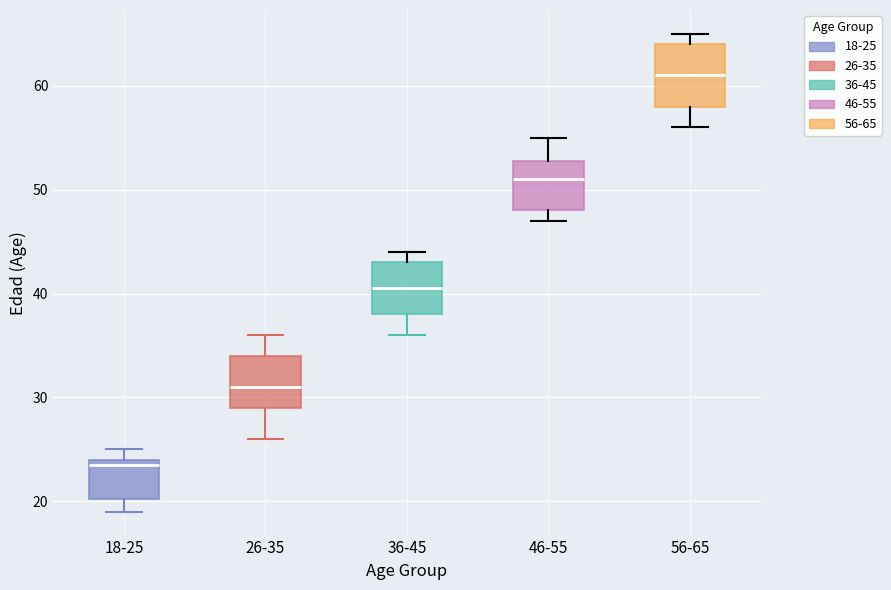

Where does the median line of the box for 46-55 sit on the y-axis? The values are not printed on the chart, so give them approximately, as read against the axis.

51